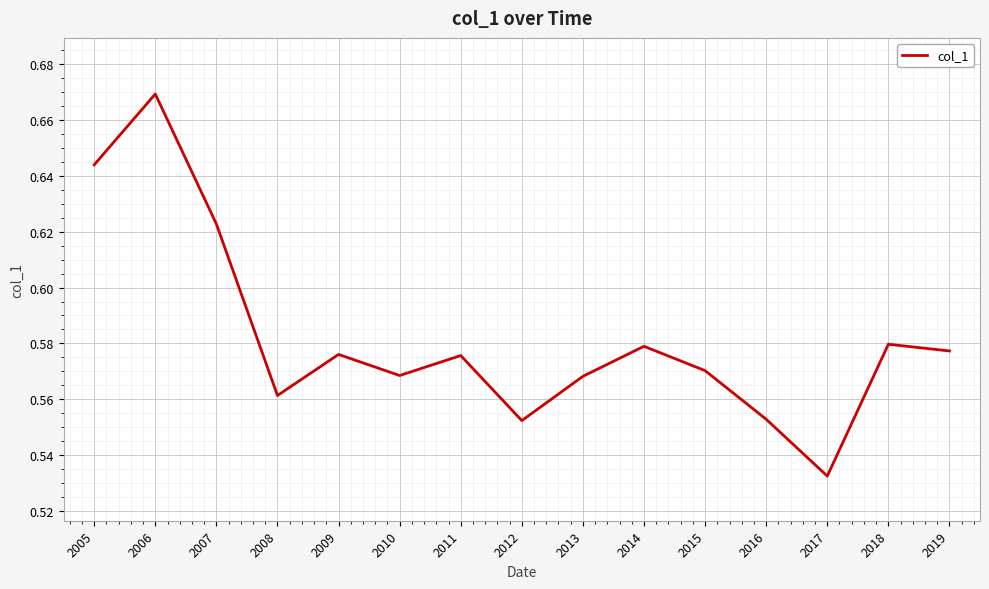

Is it true that the value at 2012 is 0.9?

False